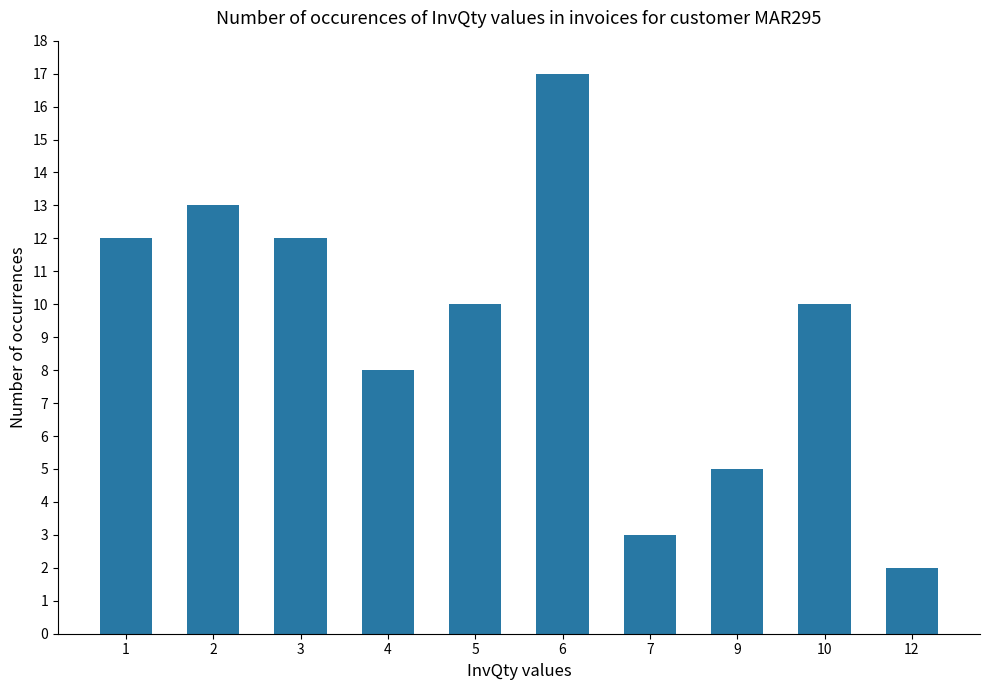

What is the greatest value displayed?

17